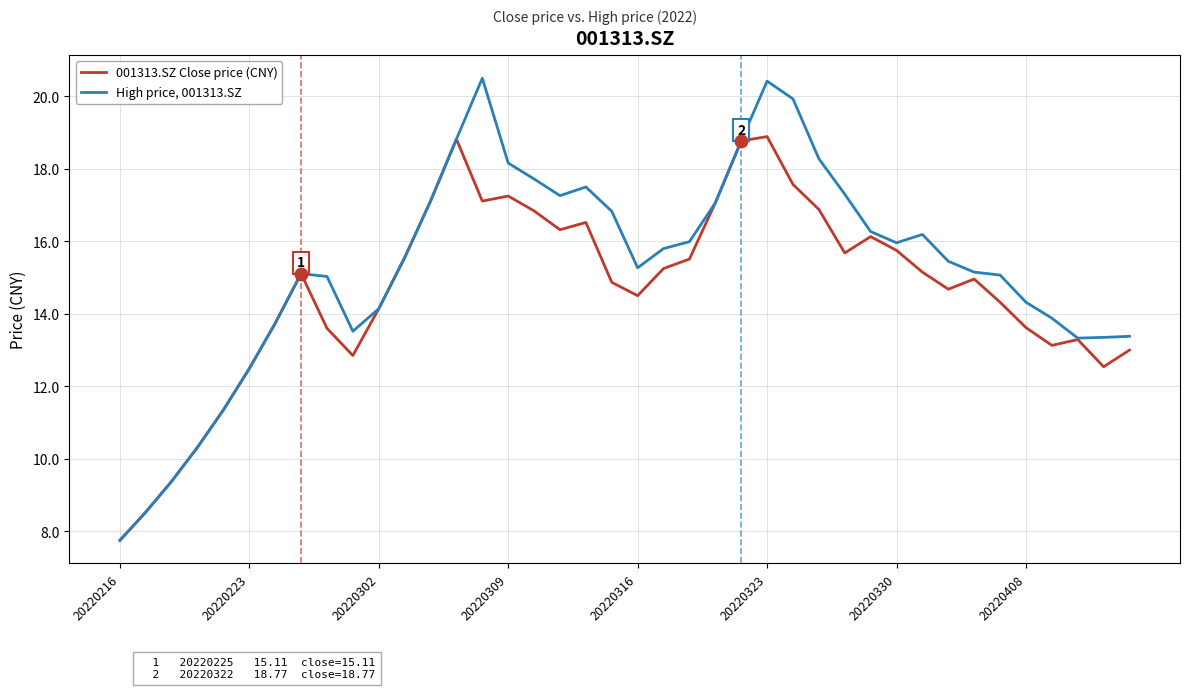

In 001313.SZ Close price (CNY), how many points are lower than both neighbors (excluding endpoints)?

8